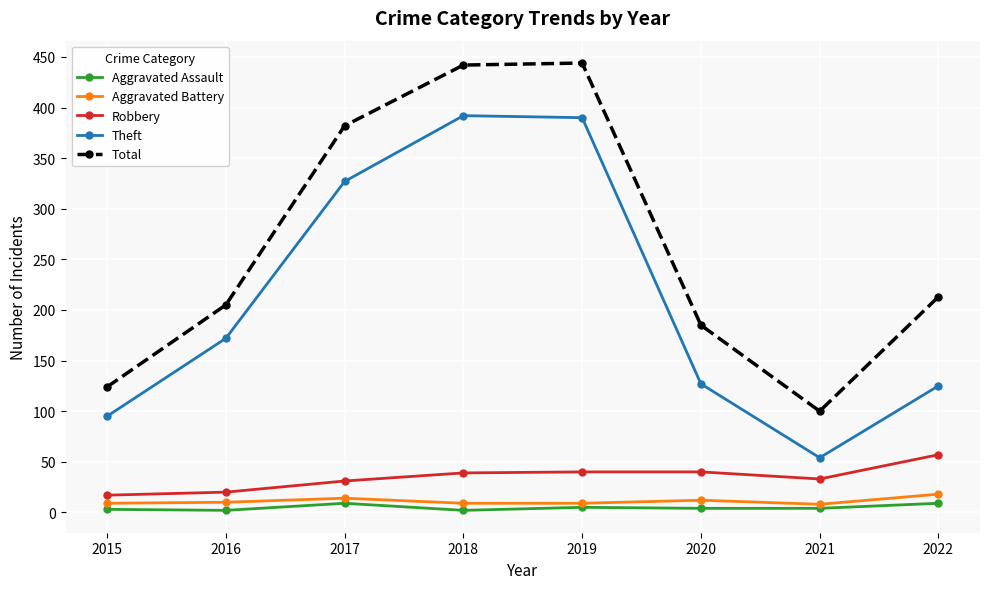

What is the greatest value displayed?

444